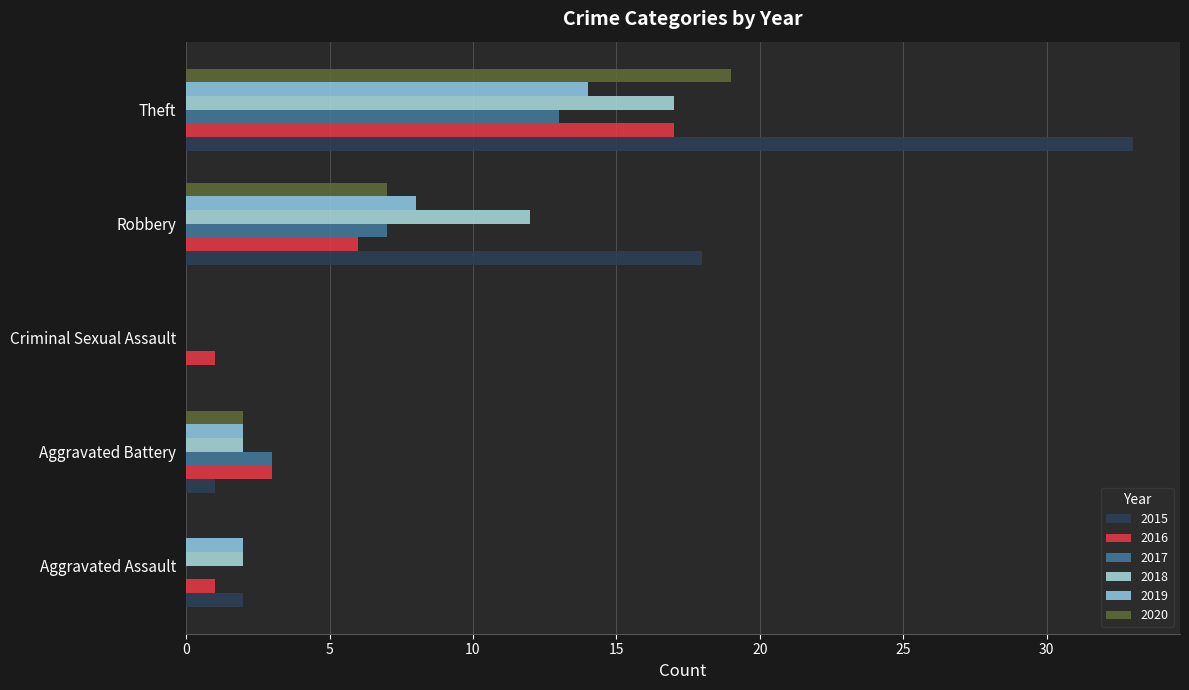

Reading left to right, list all the values displayed in this chart.

2015: 2	1	0	18	33
2016: 1	3	1	6	17
2017: 0	3	0	7	13
2018: 2	2	0	12	17
2019: 2	2	0	8	14
2020: 0	2	0	7	19